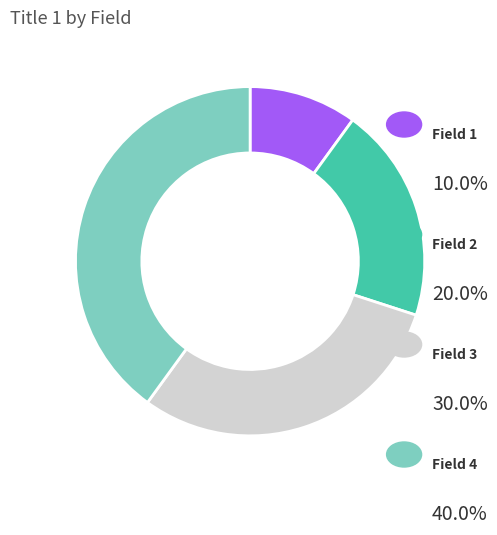

Does any single category account for the majority?

No